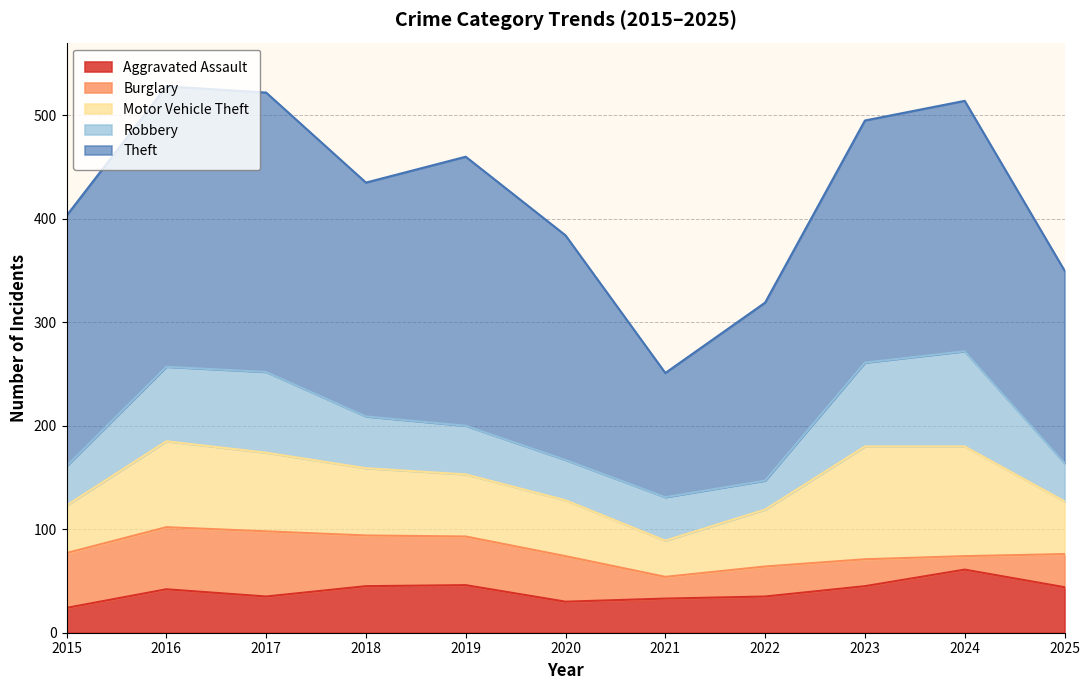

At how many categories does at least one series exceed 266?

2